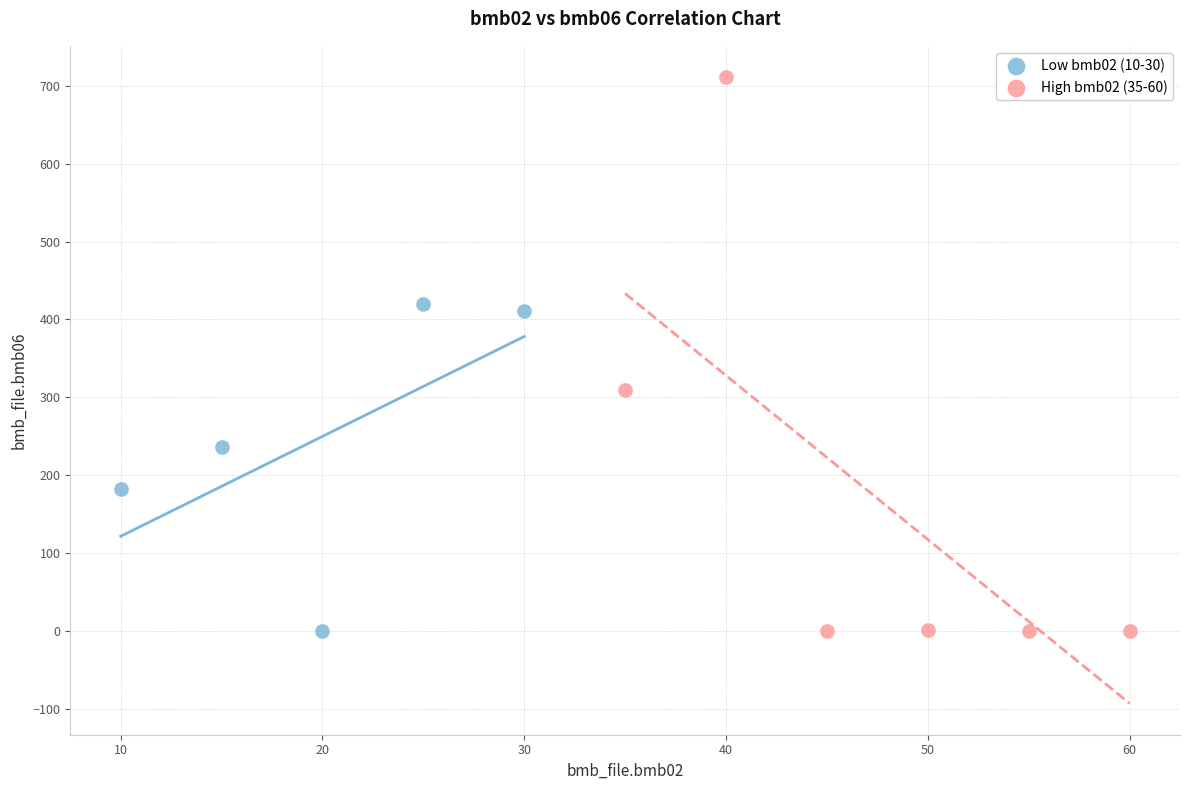

What are all the series names shown in the legend?

Low bmb02 (10-30), High bmb02 (35-60)